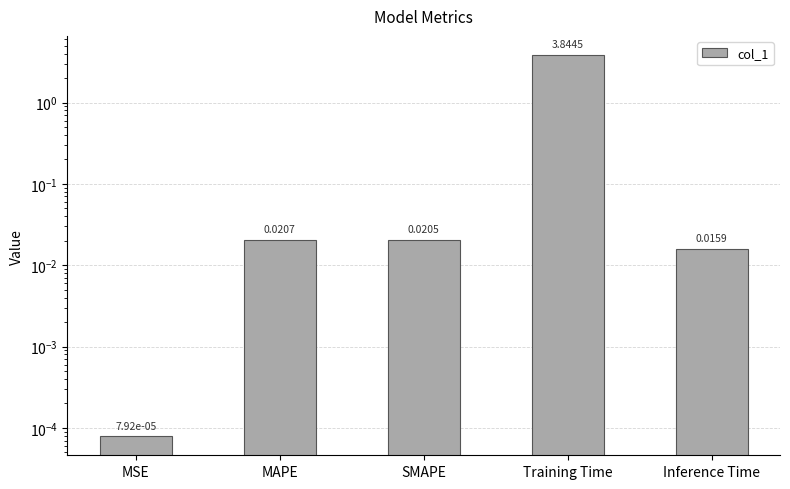

What is the label of the 2nd bar from the right?

Training Time